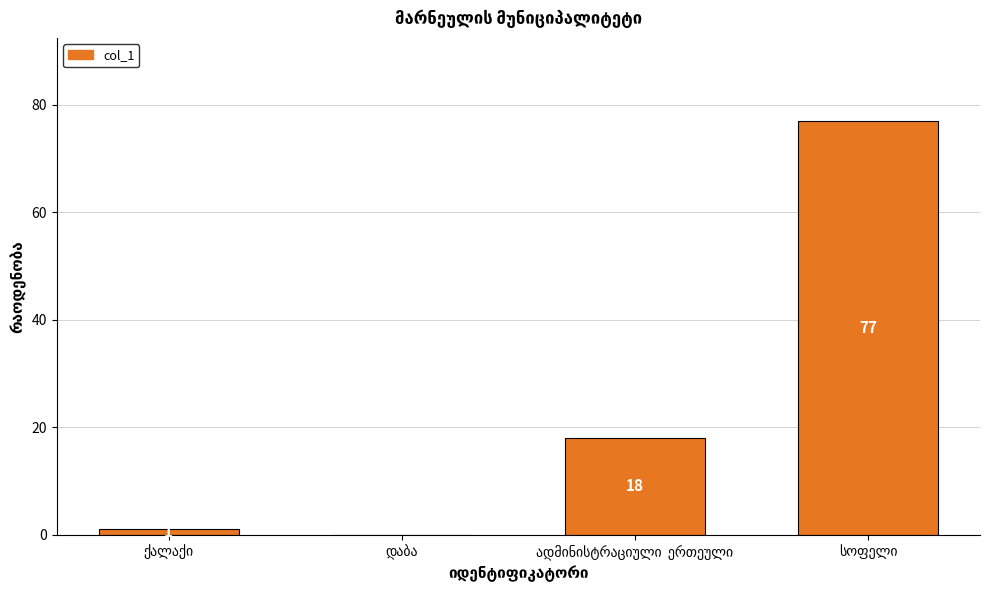

What is the greatest value displayed?

77